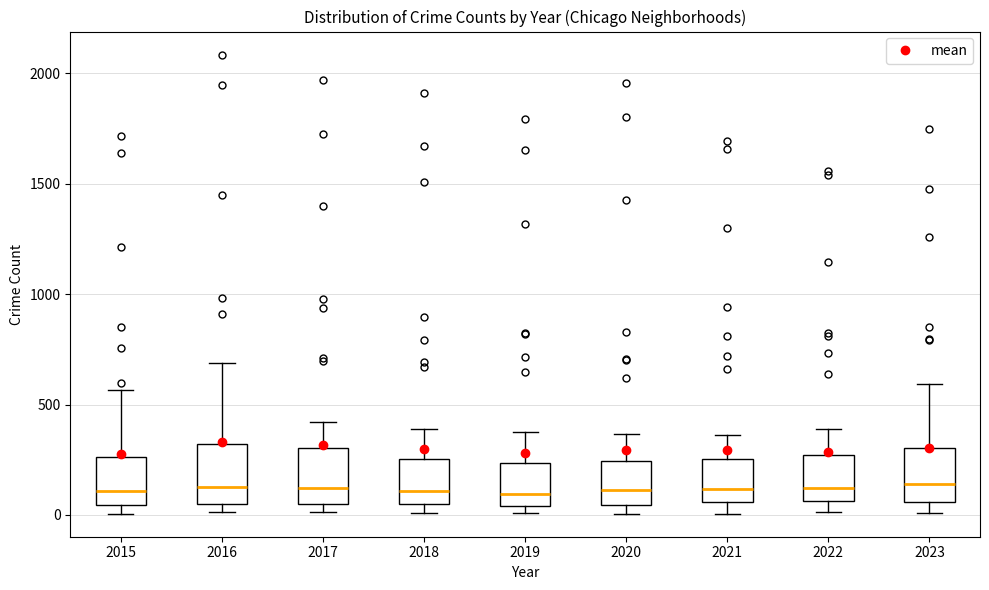

Reading left to right, transcribe this box plot: for each box, give where its median line is, the range the box spans, and where its two whiskers end, as read against the y-axis. The values are not printed on the chart, so give them approximately, as read against the axis.

2015: median 100, box 50 to 250, whiskers 0 to 550
2016: median 150, box 50 to 300, whiskers 0 to 700
2017: median 100, box 50 to 300, whiskers 0 to 400
2018: median 100, box 50 to 250, whiskers 0 to 400
2019: median 100, box 50 to 250, whiskers 0 to 400
2020: median 100, box 50 to 250, whiskers 0 to 350
2021: median 100, box 50 to 250, whiskers 0 to 350
2022: median 100, box 50 to 250, whiskers 0 to 400
2023: median 150, box 50 to 300, whiskers 0 to 600